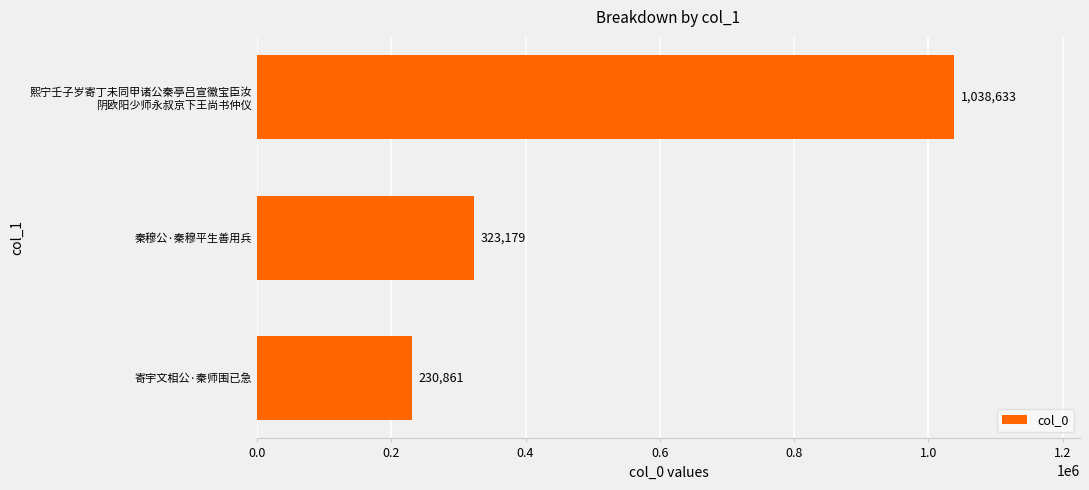

Rank the categories by value from lowest to highest.

寄宇文相公·秦师围已急, 秦穆公·秦穆平生善用兵, 熙宁壬子岁寄丁未同甲诸公秦亭吕宣徽宝臣汝
阴欧阳少师永叔京下王尚书仲仪